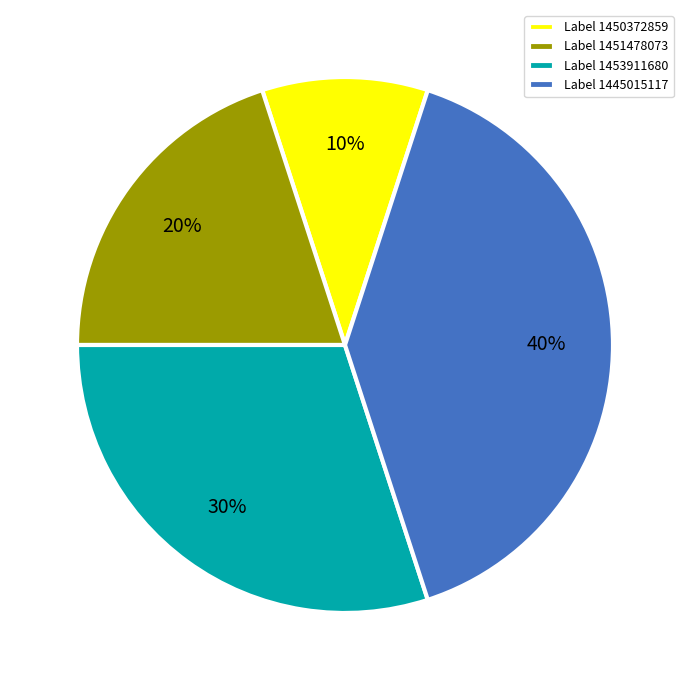

Do Label 1451478073 and Label 1450372859 together represent more than half of the pie?

No